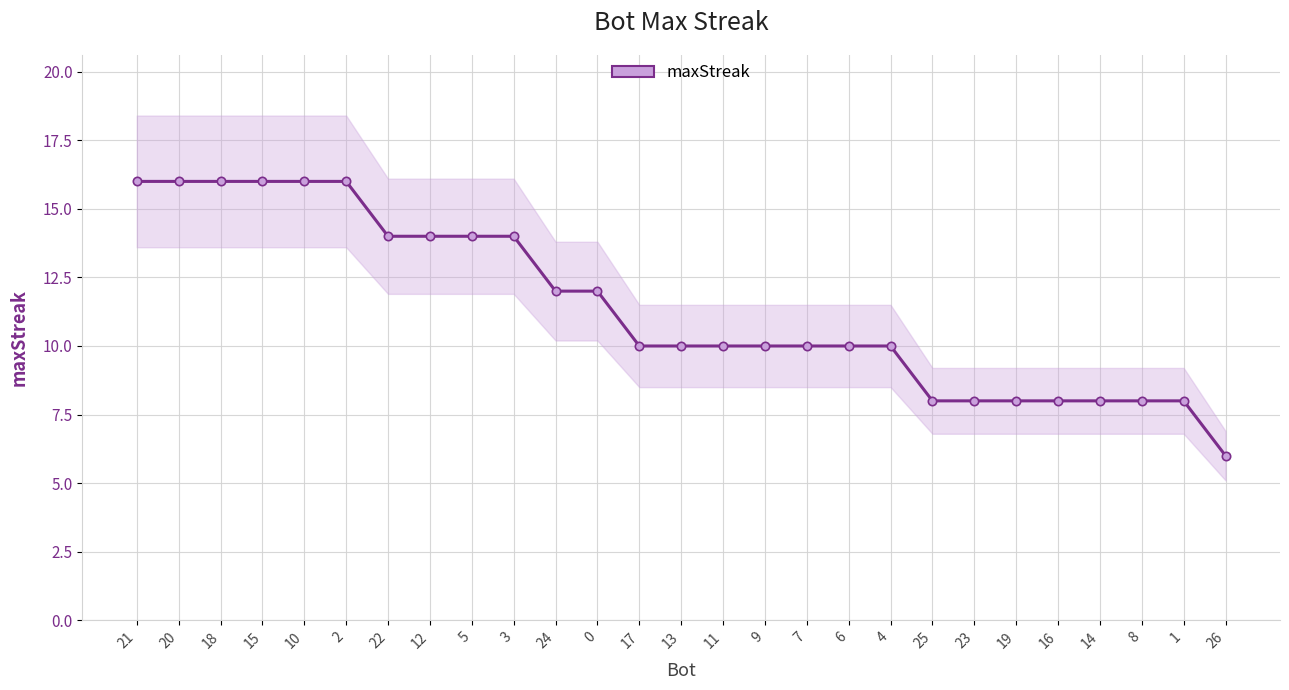

True or false: the data shows 6 at 7.

False